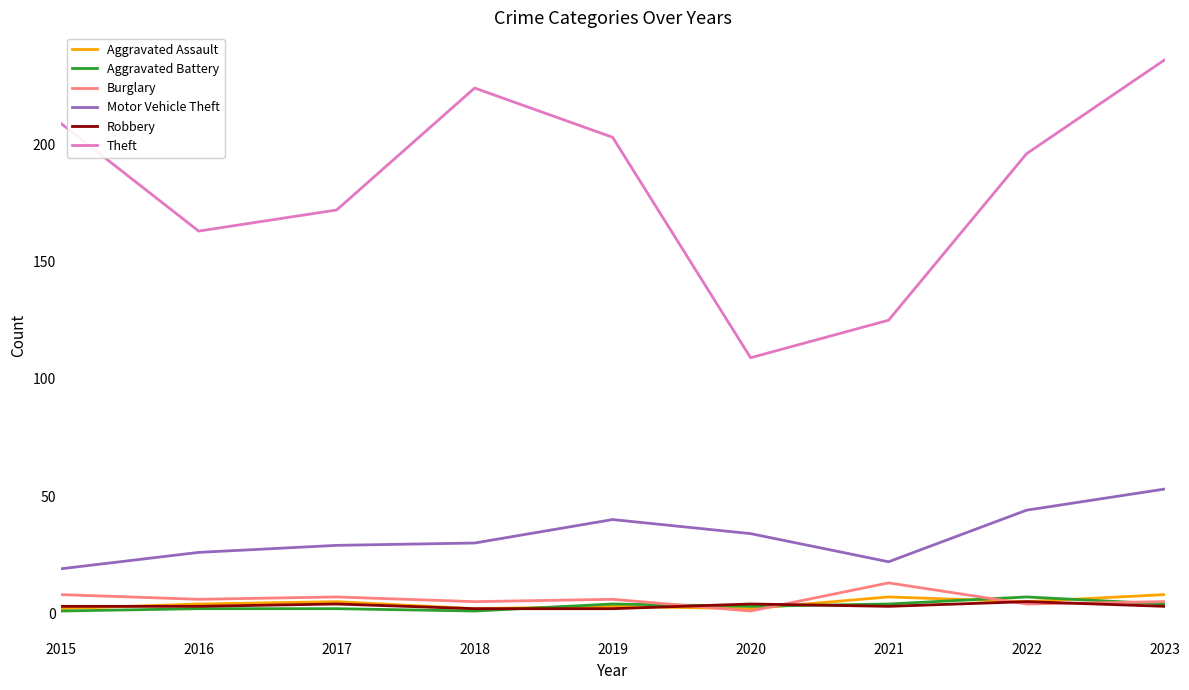

The value of Motor Vehicle Theft at 2020 is 52. True or false?

False